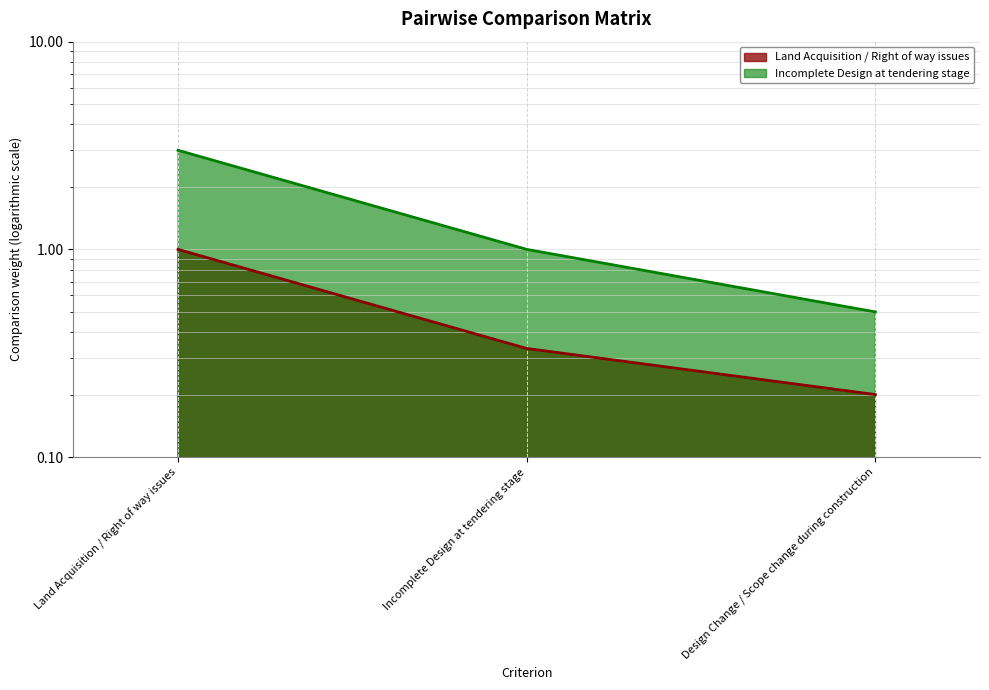

Which has a higher value, Land Acquisition / Right of way issues or Design Change / Scope change during construction?

Land Acquisition / Right of way issues